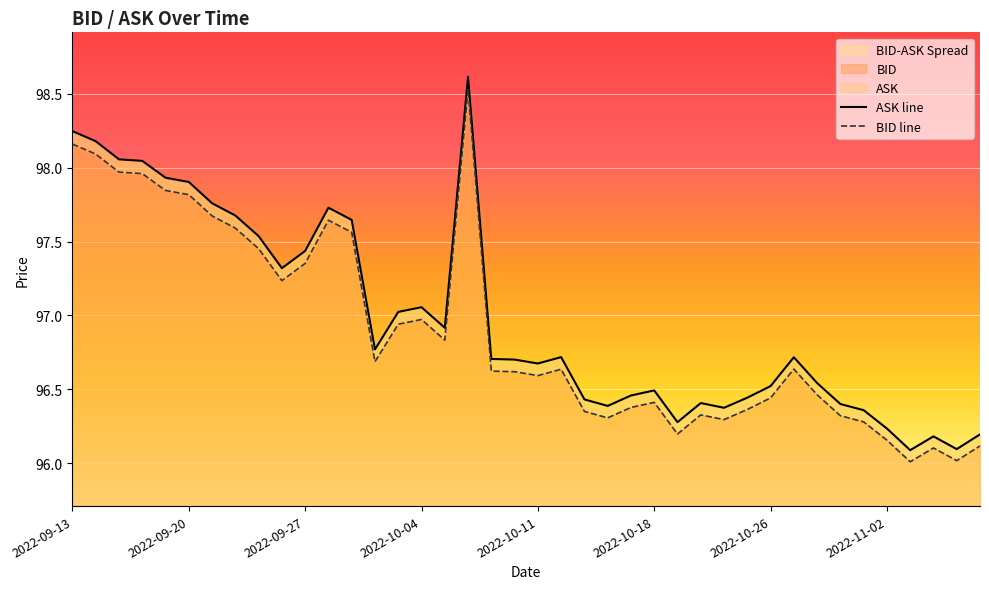

What is the sum of all ASK line values?

3879.2